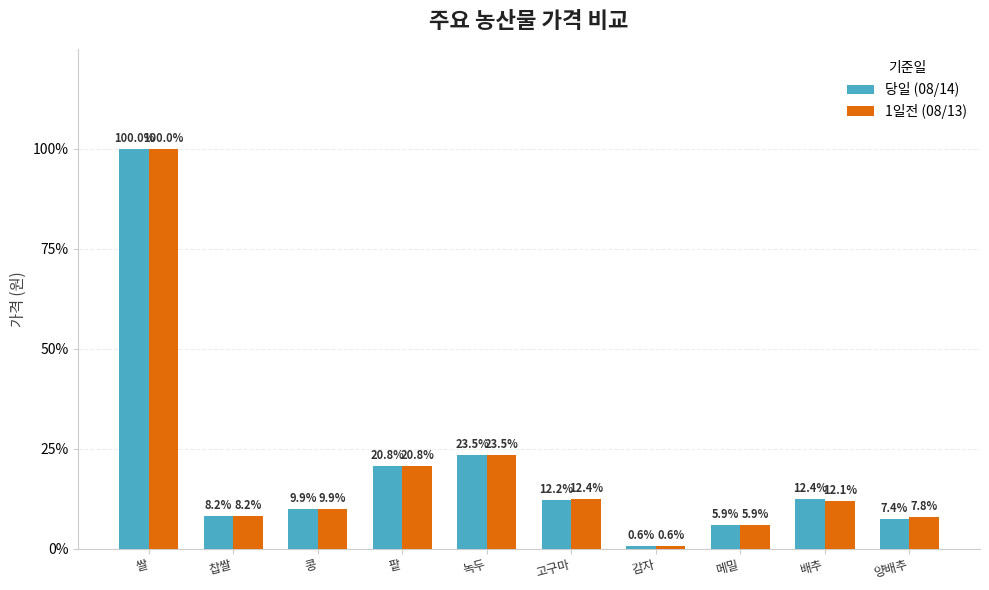

What position from the right is 메밀?

3